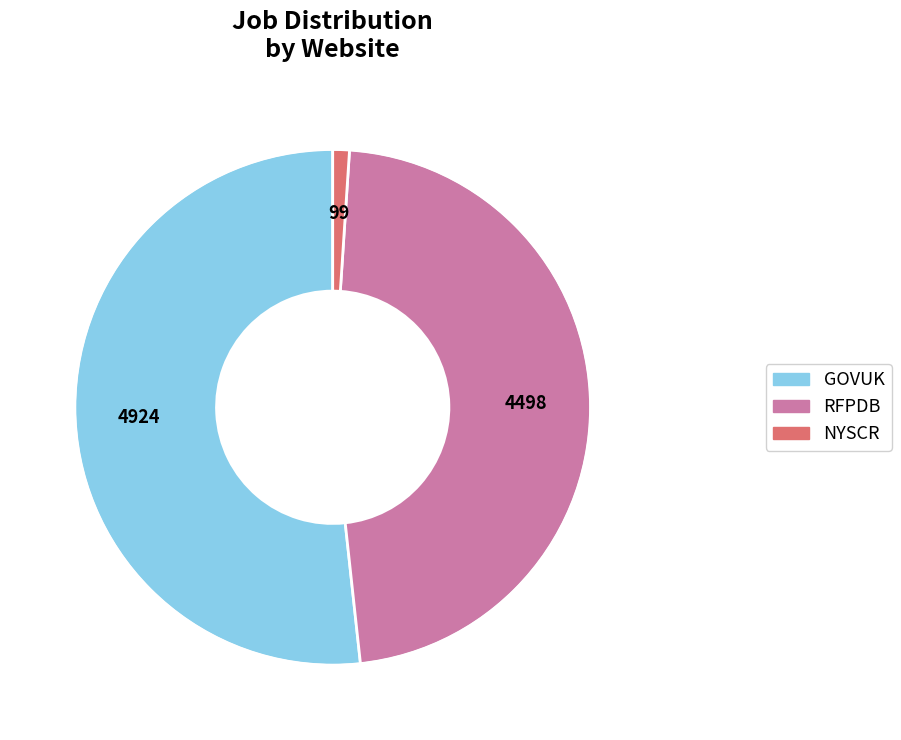

Is there any slice that represents more than half of the pie?

Yes